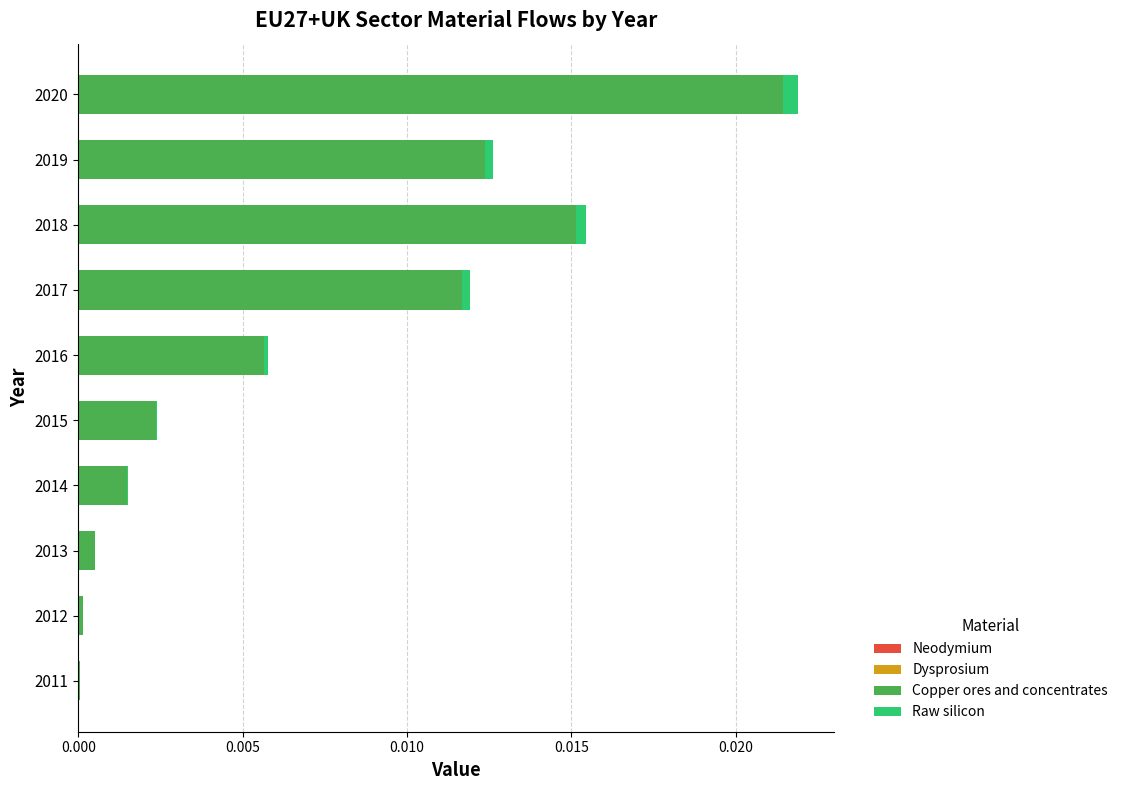

Is it true that Copper ores and concentrates equals 0.0 at 2017?

True